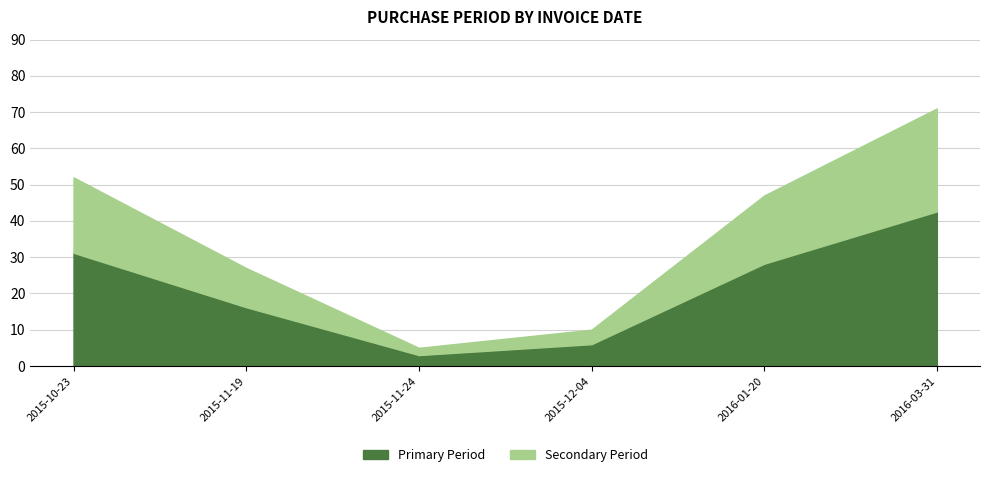

At which category does the chart reach its peak across all series?

2016-03-31